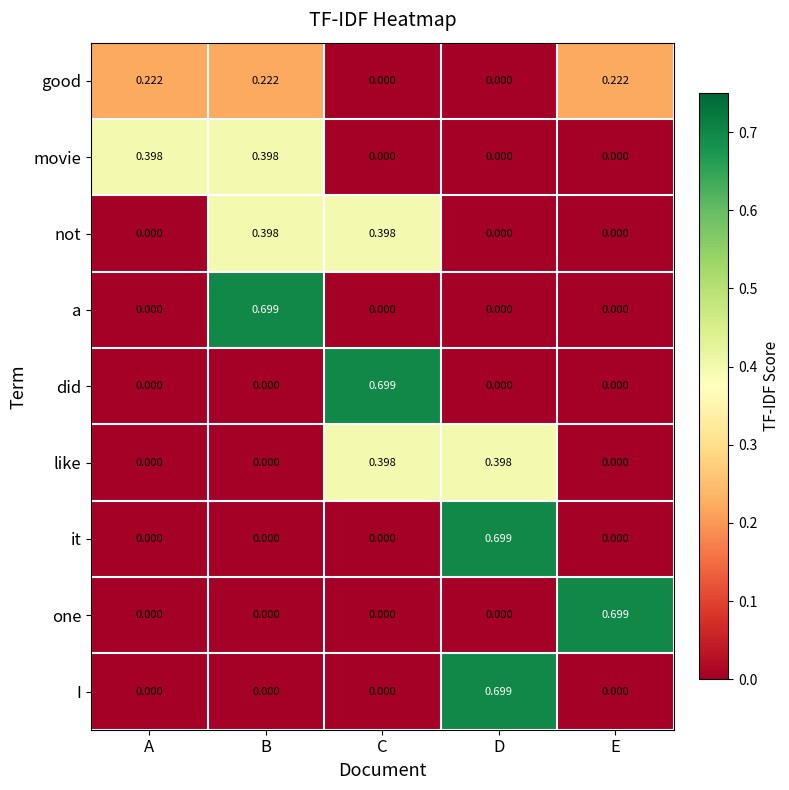

At which category is the sum across all series the highest?

D